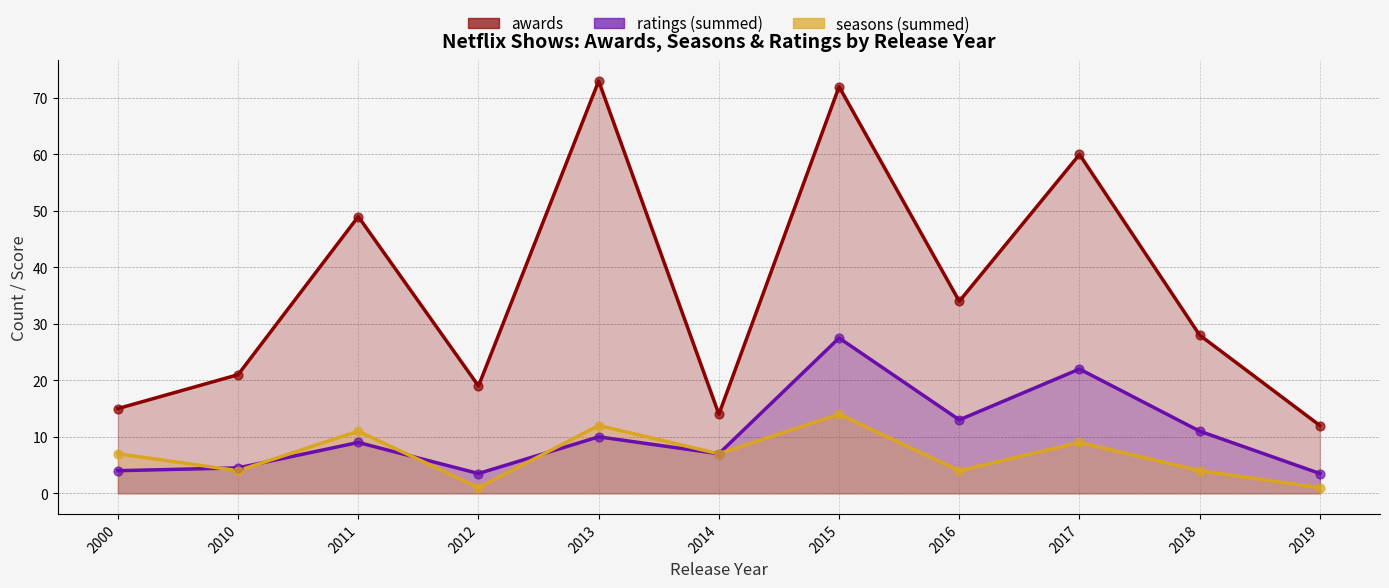

Which series has the largest total across all categories?

awards